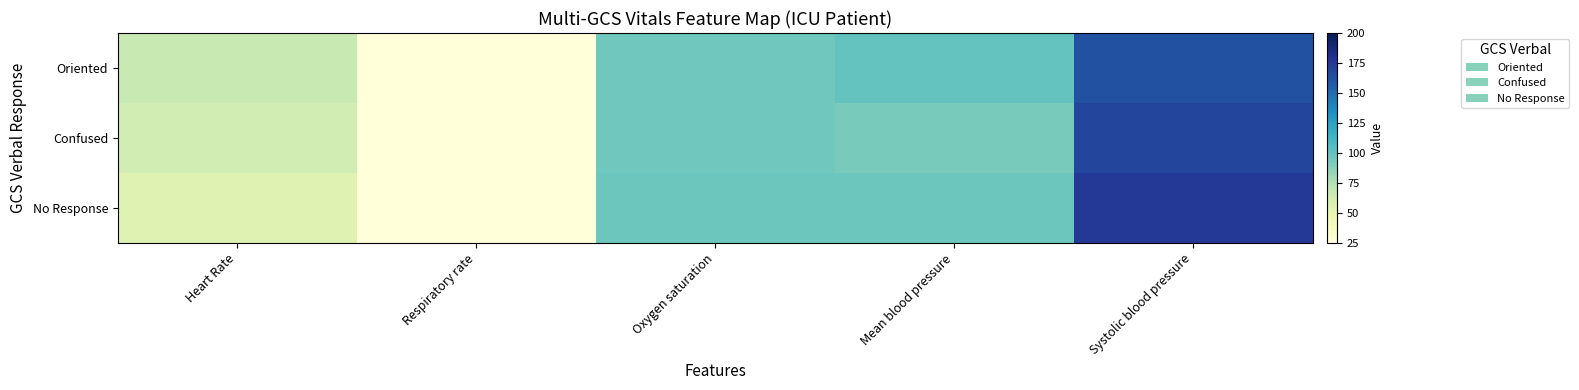

Reading right to left, list all the values displayed in this chart.

Oriented: Systolic blood pressure=163.0	Mean blood pressure=100.0	Oxygen saturation=96.0	Respiratory rate=15.5	Heart Rate=68.0
Confused: Systolic blood pressure=169.0	Mean blood pressure=93.0	Oxygen saturation=96.0	Respiratory rate=18.0	Heart Rate=62.0
No Response: Systolic blood pressure=175.0	Mean blood pressure=97.0	Oxygen saturation=97.0	Respiratory rate=17.0	Heart Rate=55.0